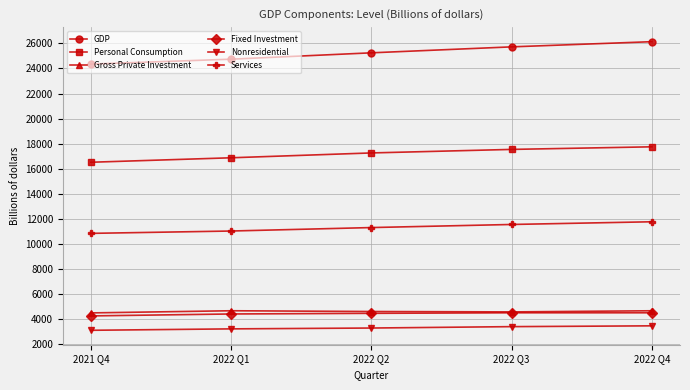

True or false: Personal Consumption and GDP intersect in this chart.

False